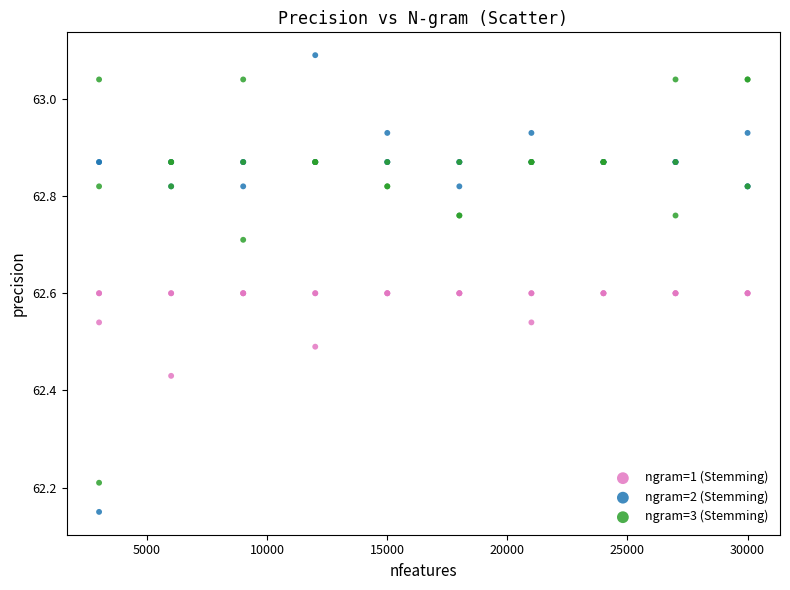

What is the X range (max minus min) for the scatter plot?

27000.0